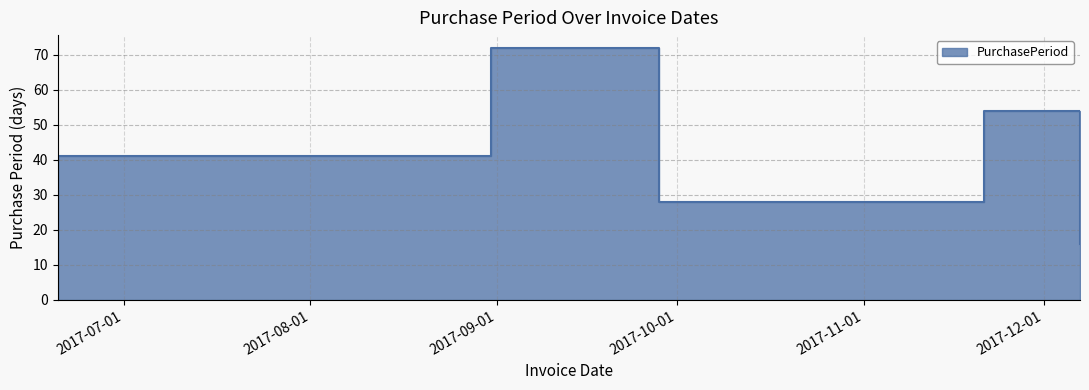

How many distinct data groups are displayed?

1